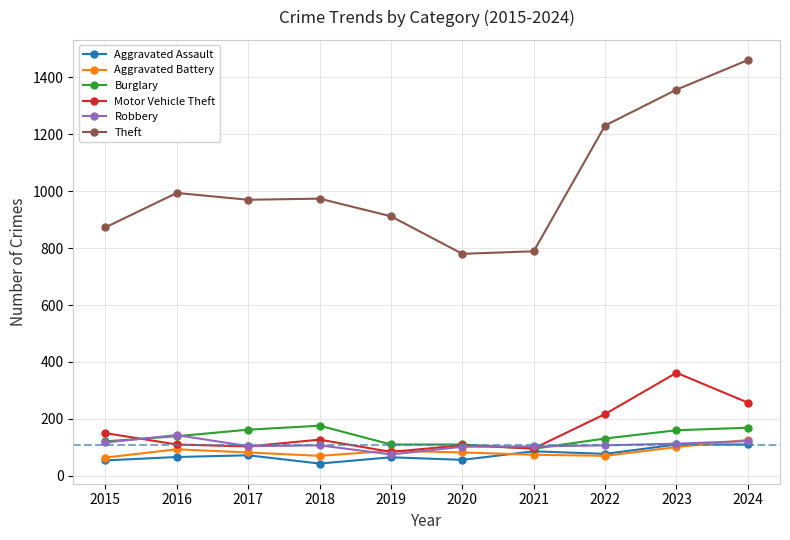

True or false: Theft and Aggravated Battery cross at least once.

False